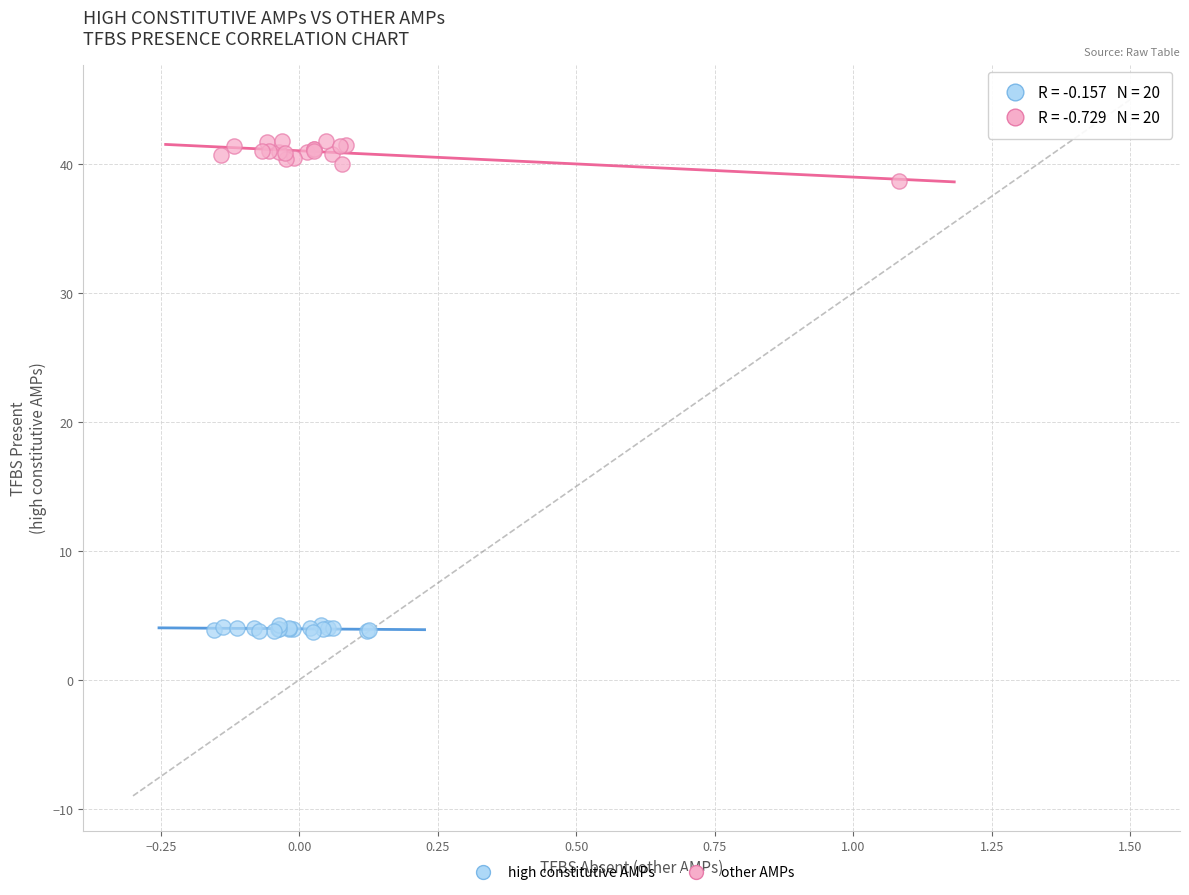

Which series contains the highest Y value?

other AMPs